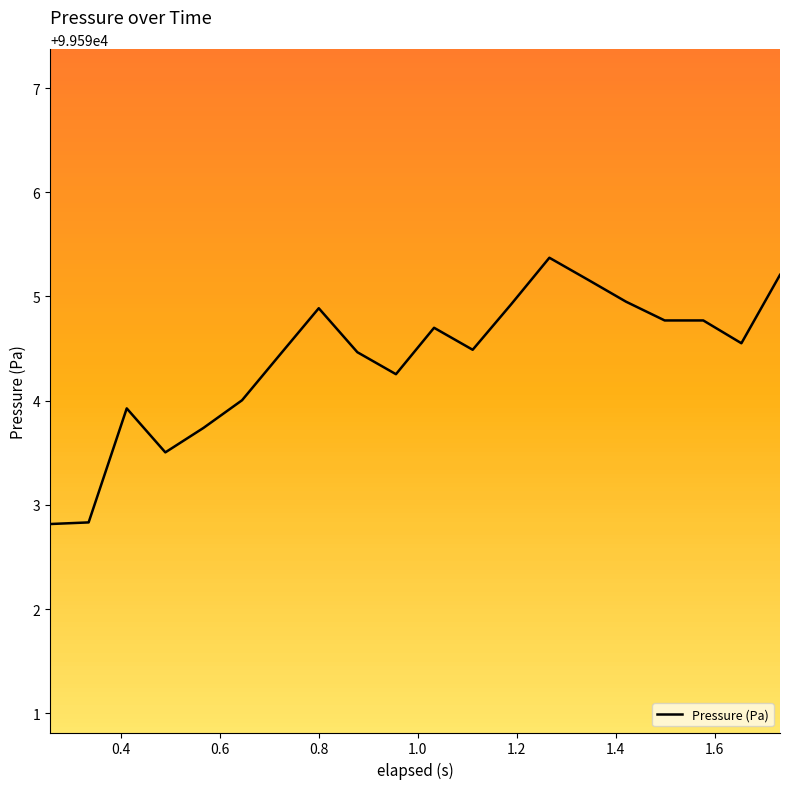

What is the difference between the maximum and minimum values?

2.6